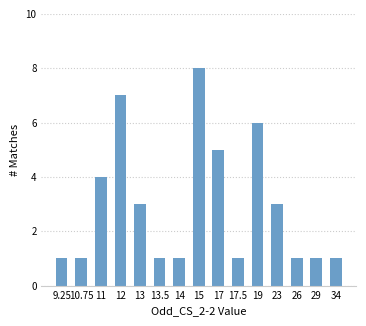

Is it true that the value at 11 is 7?

False